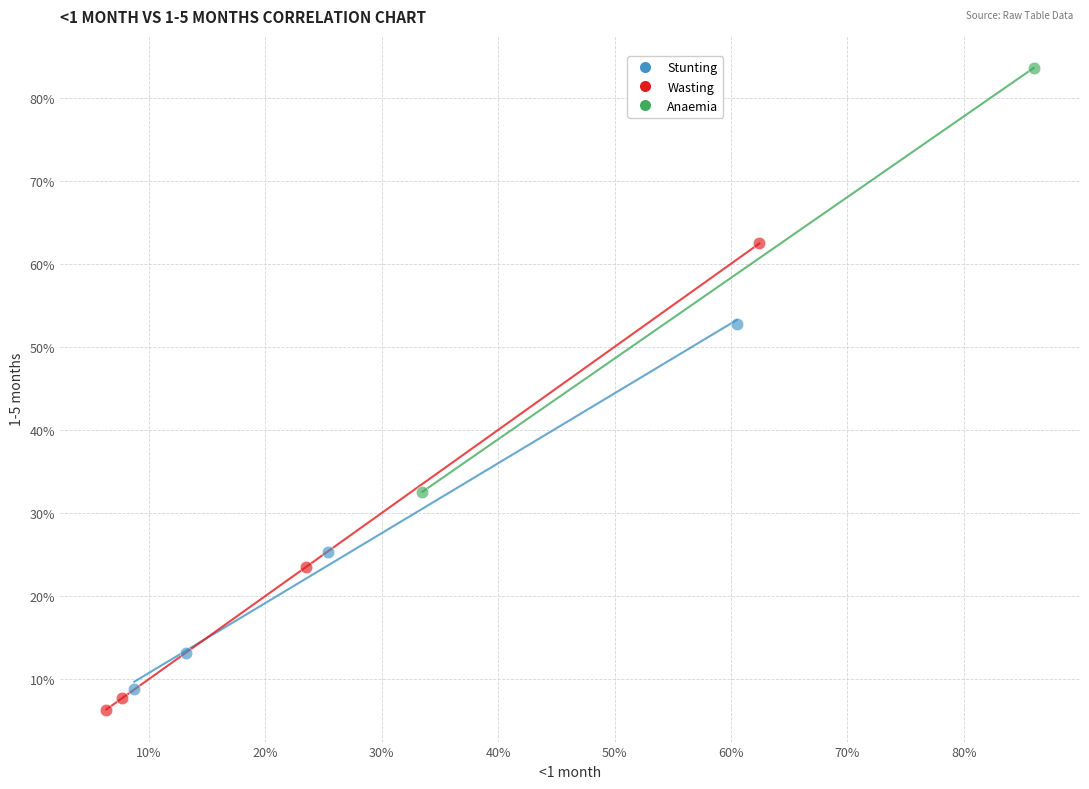

What are all the series names shown in the legend?

Stunting, Wasting, Anaemia